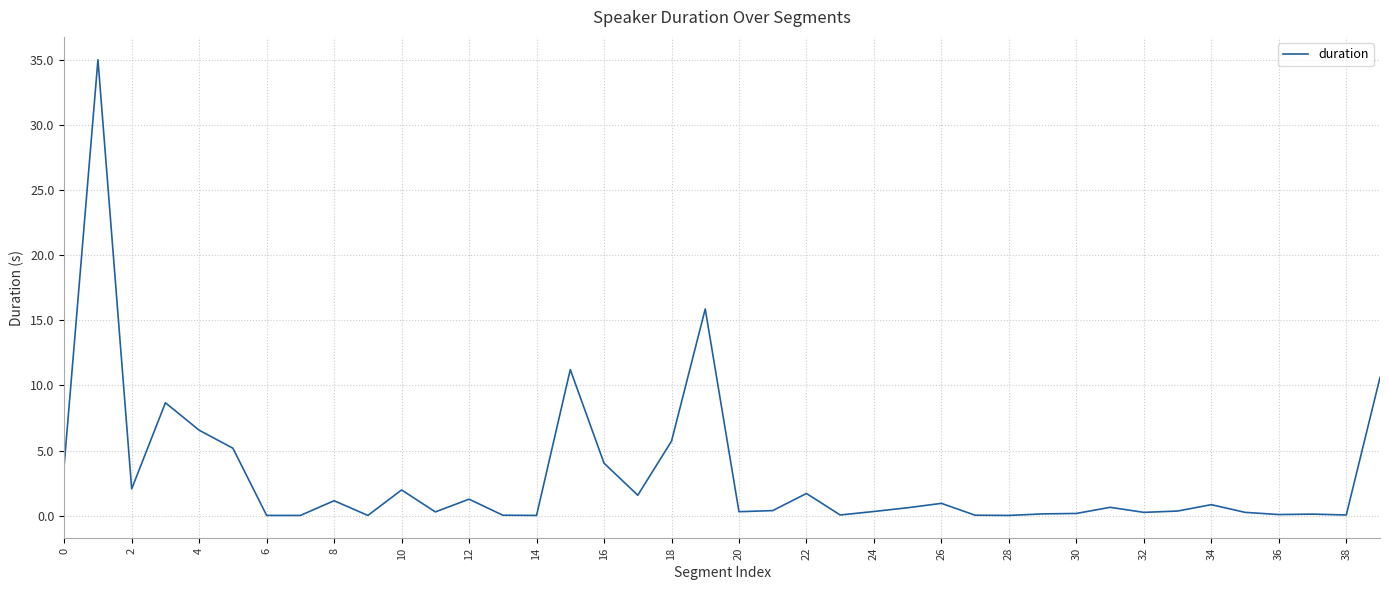

What is the difference between the maximum and minimum values?

35.0